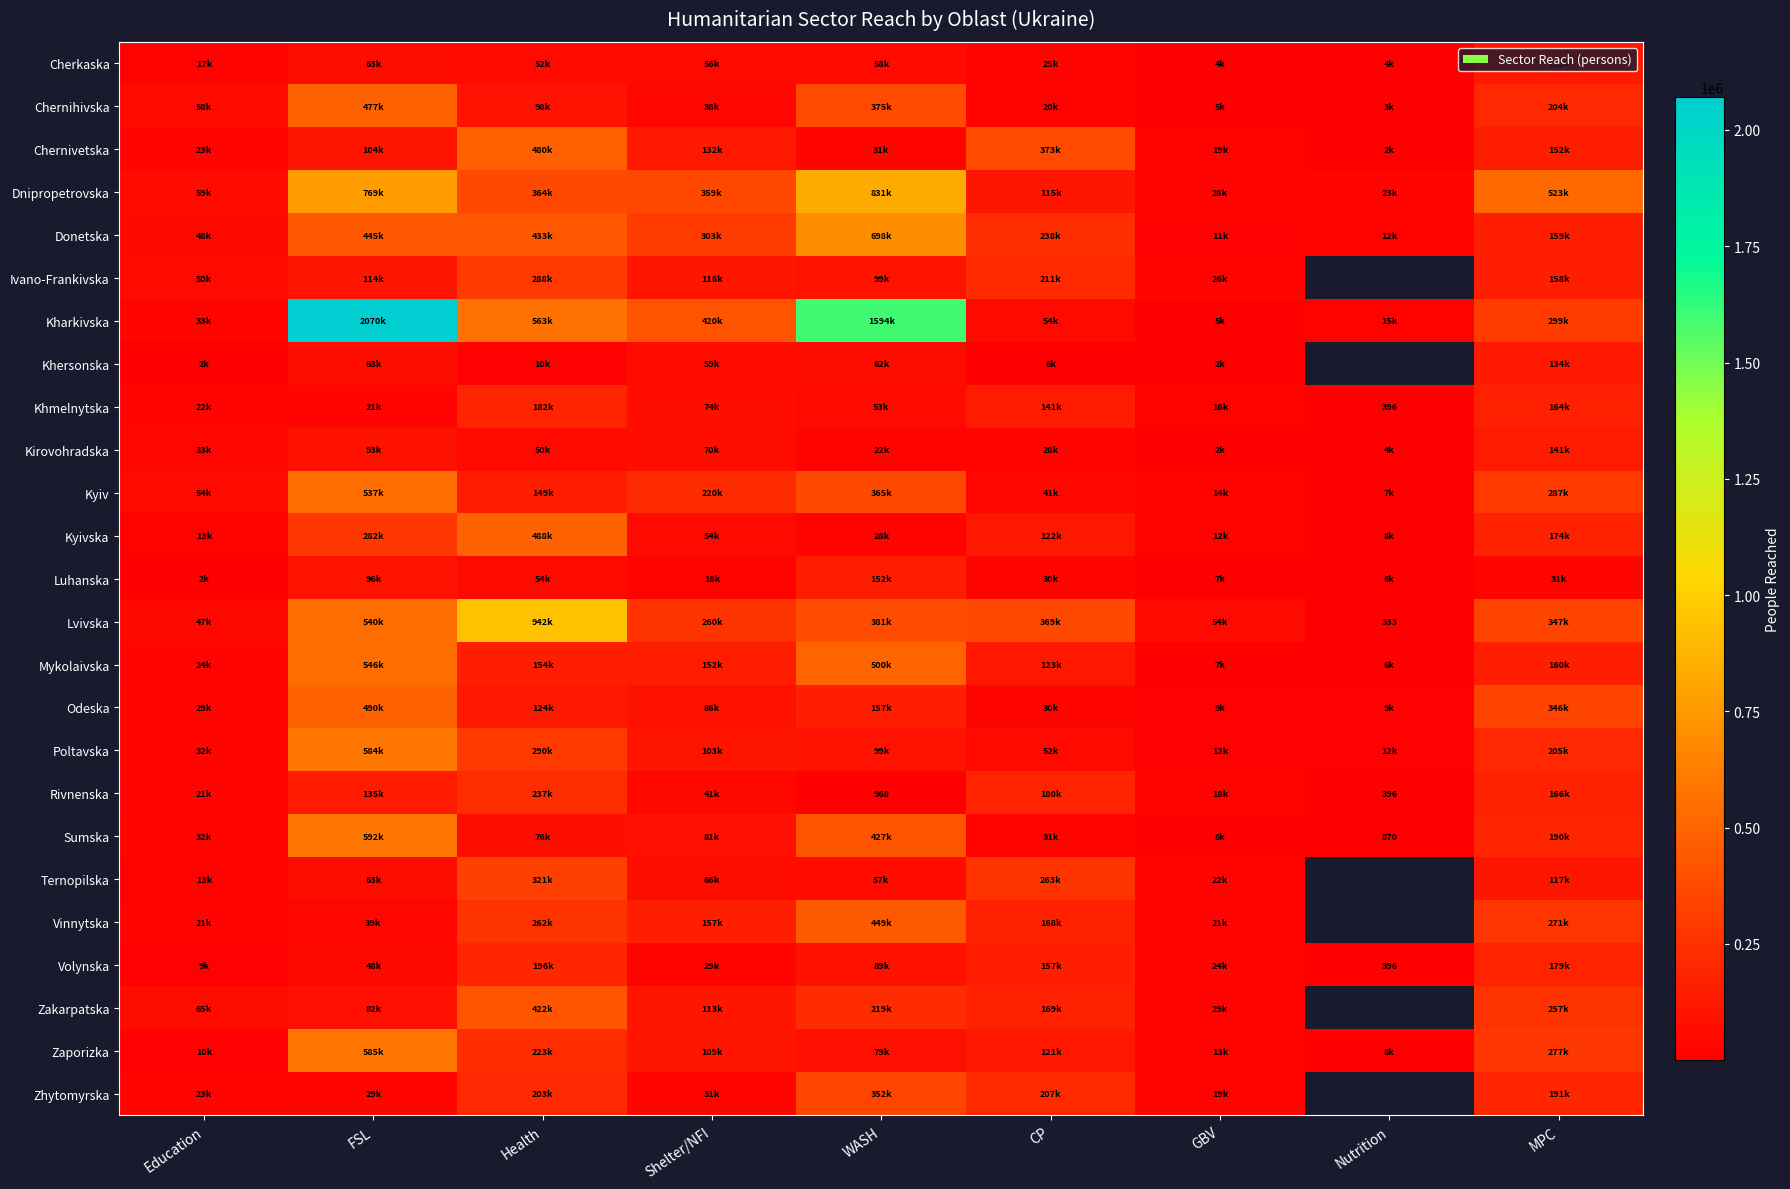

Rank the series at FSL from lowest to highest value.

Khmelnytska, Zhytomyrska, Vinnytska, Volynska, Khersonska, Cherkaska, Ternopilska, Zakarpatska, Kirovohradska, Luhanska, Chernivetska, Ivano-Frankivska, Rivnenska, Kyivska, Donetska, Chernihivska, Odeska, Kyiv, Lvivska, Mykolaivska, Poltavska, Zaporizka, Sumska, Dnipropetrovska, Kharkivska